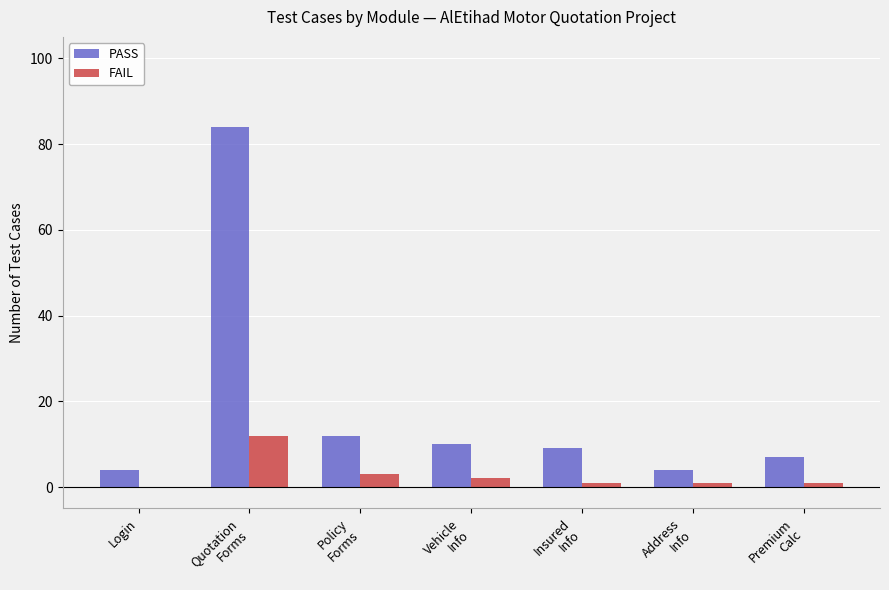

Is the value of FAIL at Policy
Forms greater than the value of PASS at Premium
Calc?

No